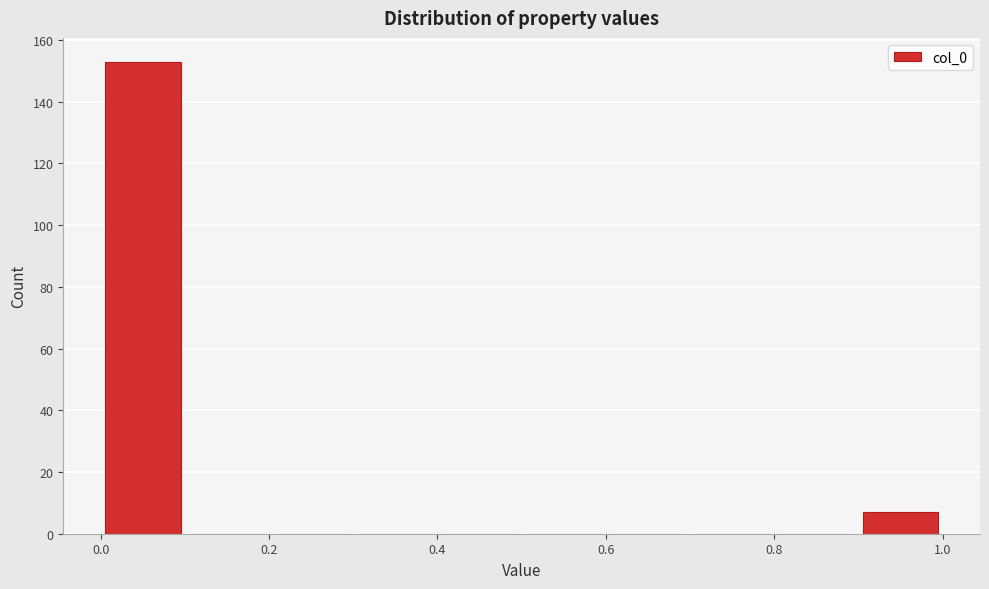

Which range on the x-axis has the tallest bar?

0.0 to 0.1